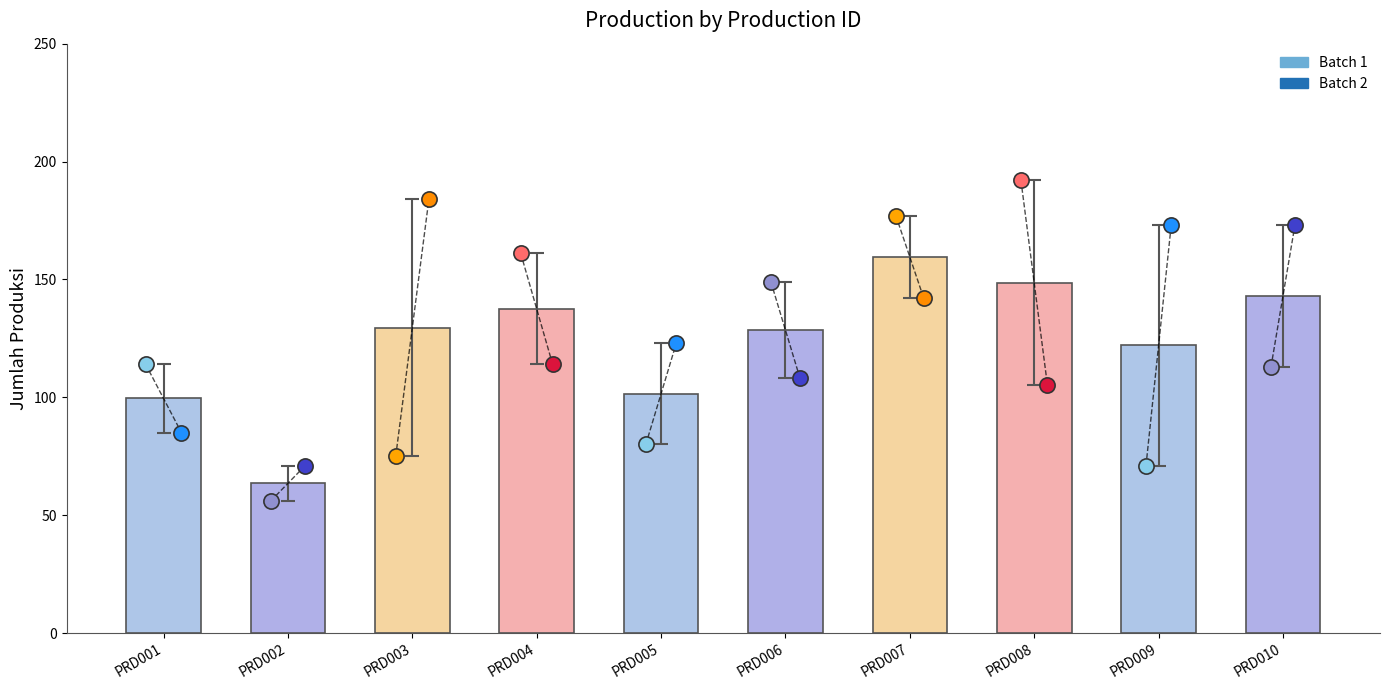

What is the change in value from PRD006 to PRD008?

+20.0